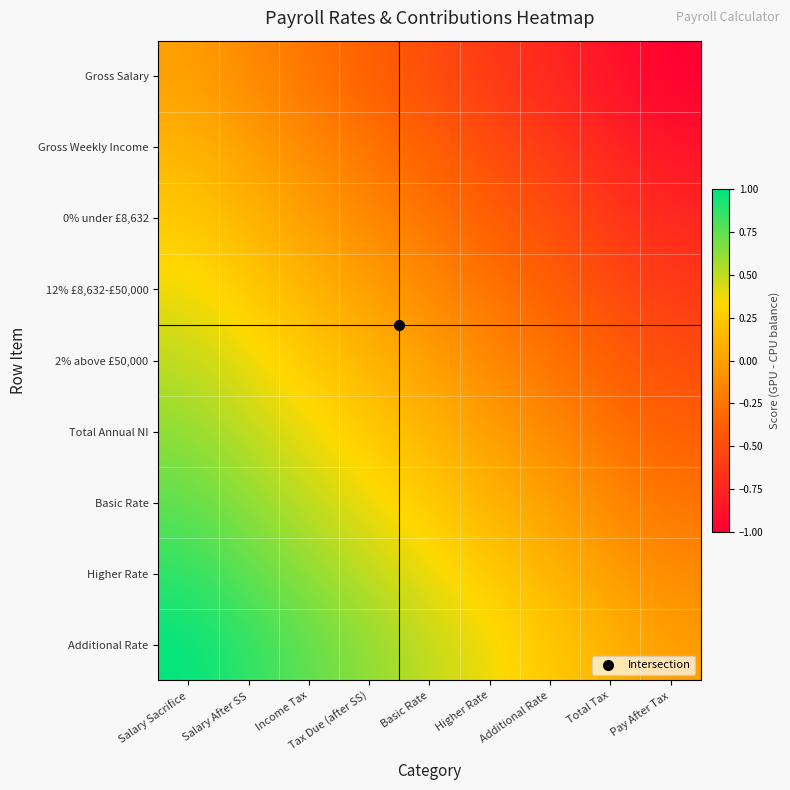

Which series has the largest total across all categories?

Additional Rate